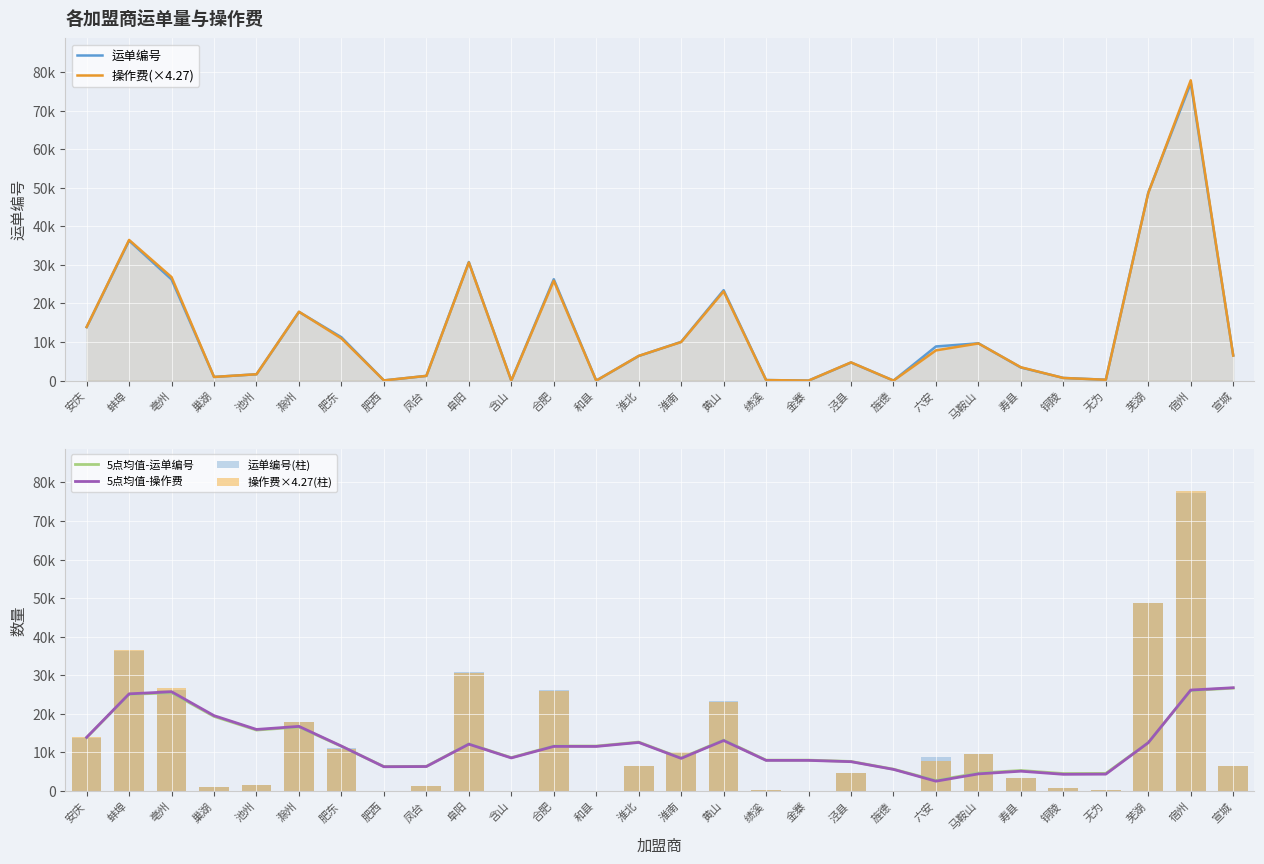

What is the maximum value for 5点均值-运单编号?

26674.4